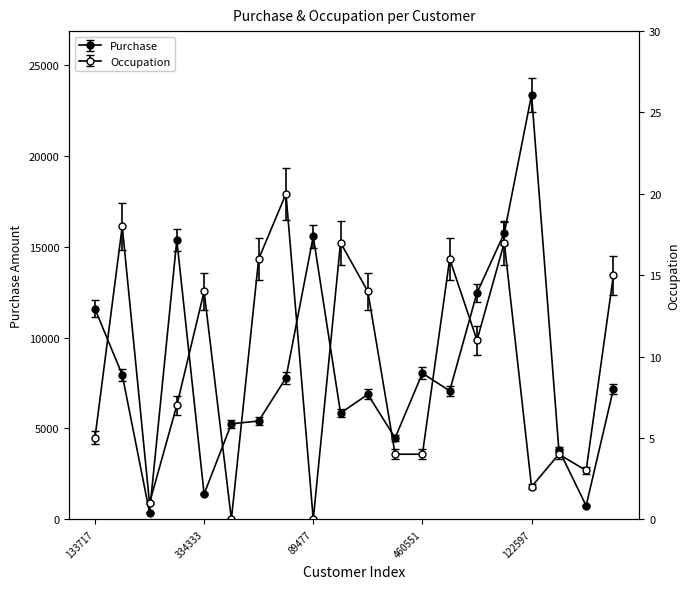

Reading left to right, extract all data points from this chart.

Purchase: 11583	7956	375	15376	1395	5257	5411	7785	15577	5849	6874	4478	8041	7071	12466	15744	23367	3836	745	7179
Occupation: 5	18	1	7	14	0	16	20	0	17	14	4	4	16	11	17	2	4	3	15